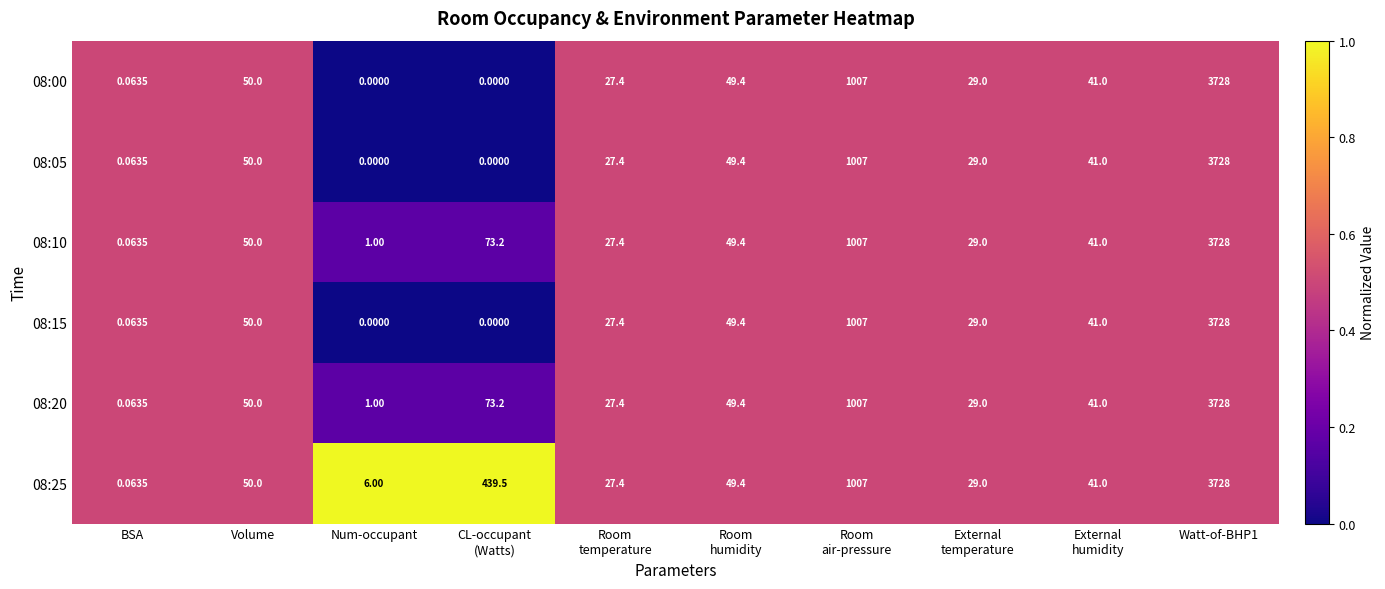

Is the value of 08:25 at Watt-of-BHP1 greater than the value of 08:00 at Volume?

Yes